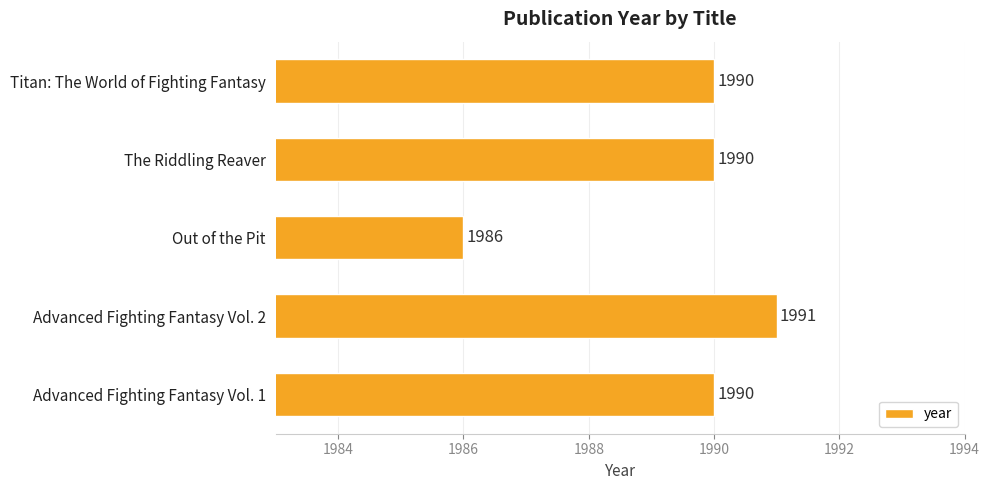

Count the number of data series in this chart.

1